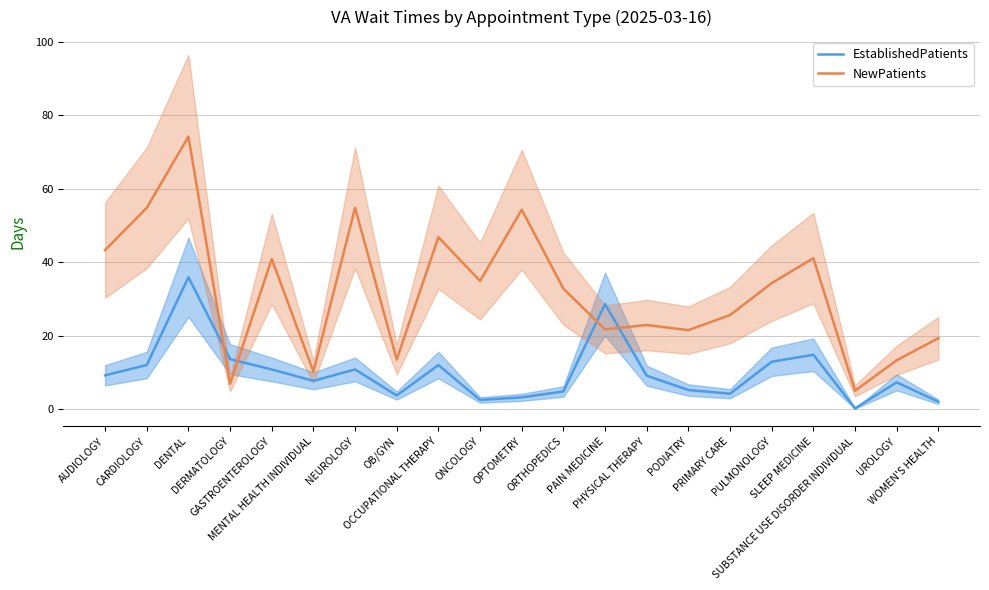

At which label does NewPatients first exceed 32?

AUDIOLOGY